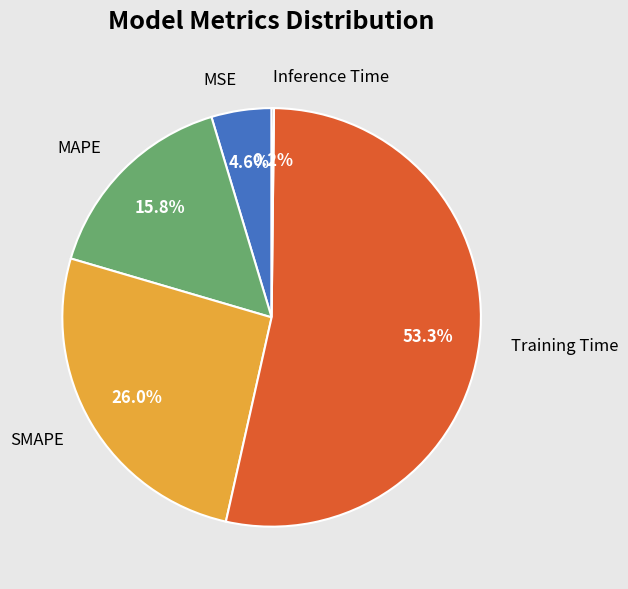

To the nearest percent, what is the difference between the MSE and Training Time slice percentages?

49%